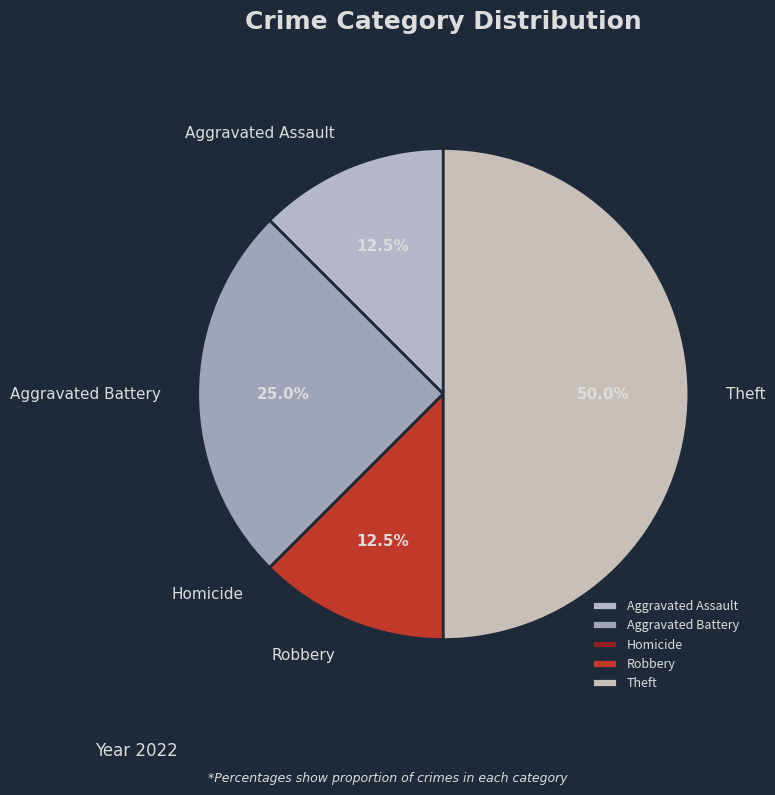

Which has a higher value, Theft or Aggravated Assault?

Theft